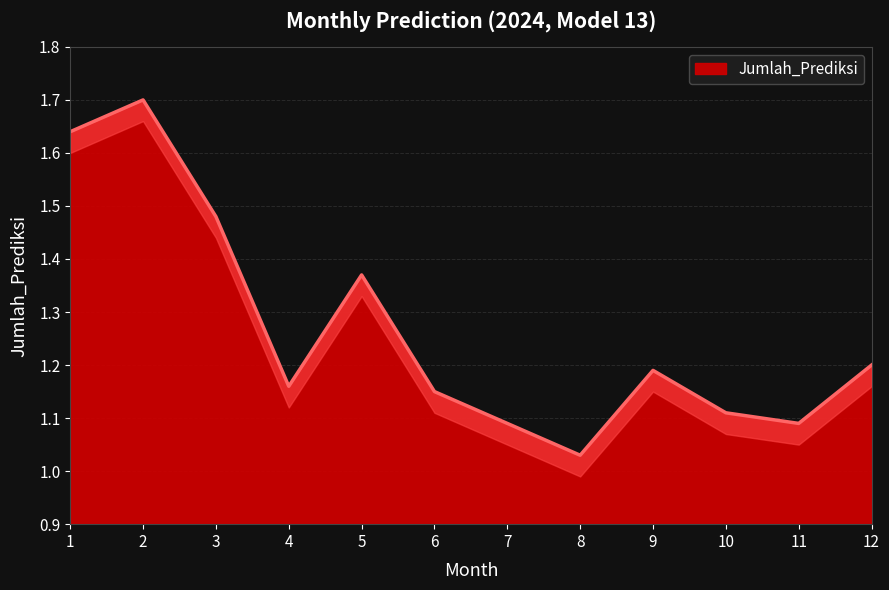

List the labels in order of value, largest first.

2, 1, 3, 5, 12, 9, 4, 6, 10, 7, 11, 8